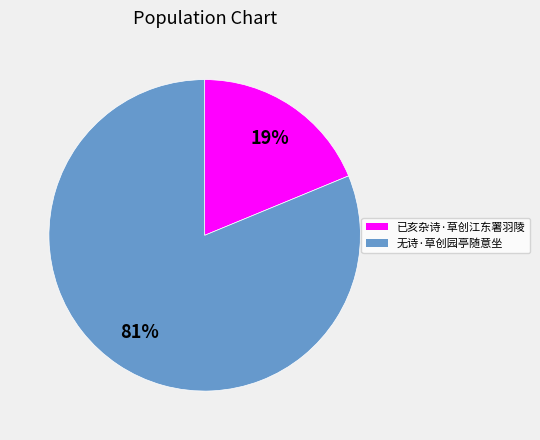

The 已亥杂诗·草创江东署羽陵 slice represents 14% of the pie. True or false?

False